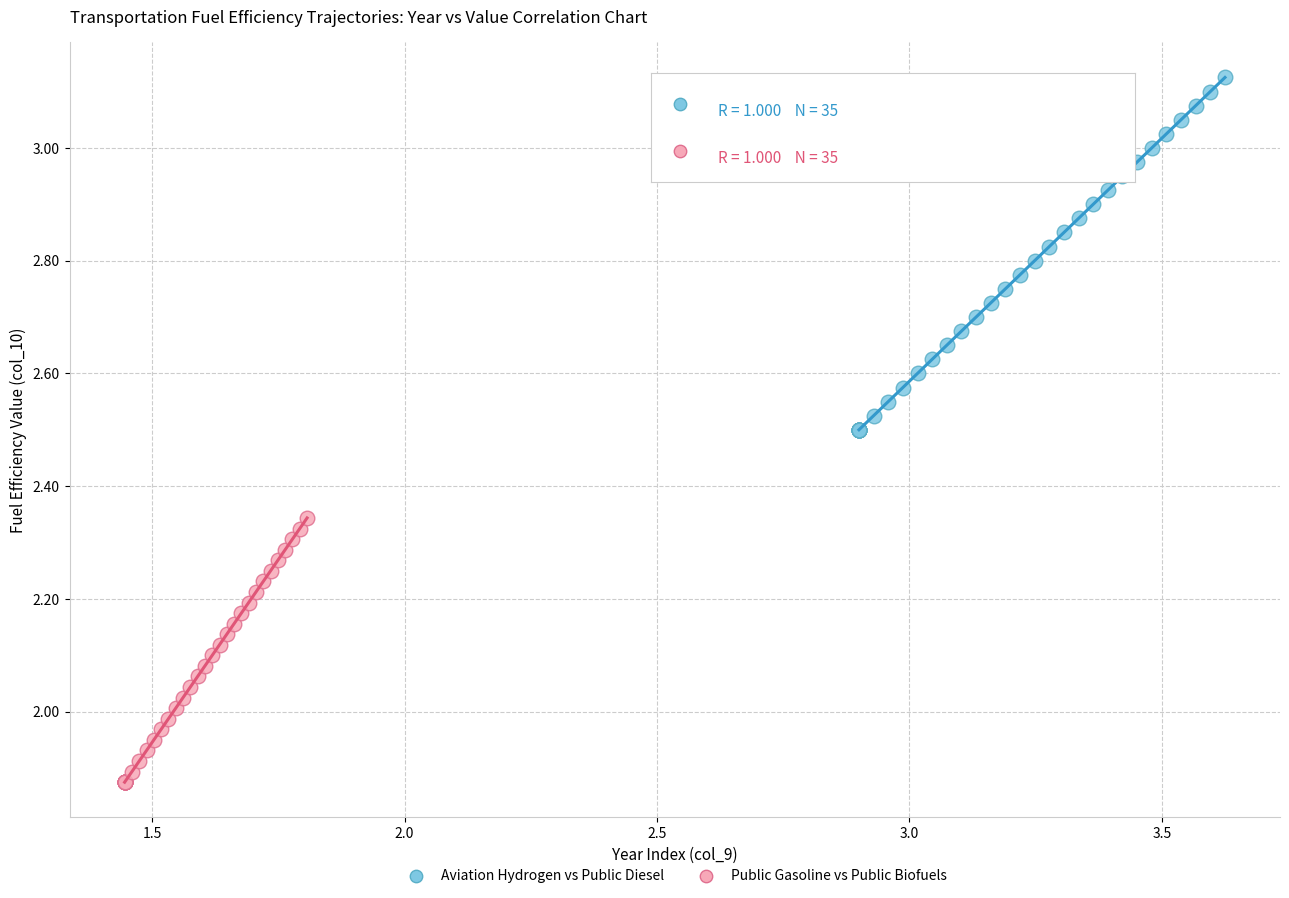

Which series reaches the maximum Y coordinate?

Aviation Hydrogen vs Public Diesel